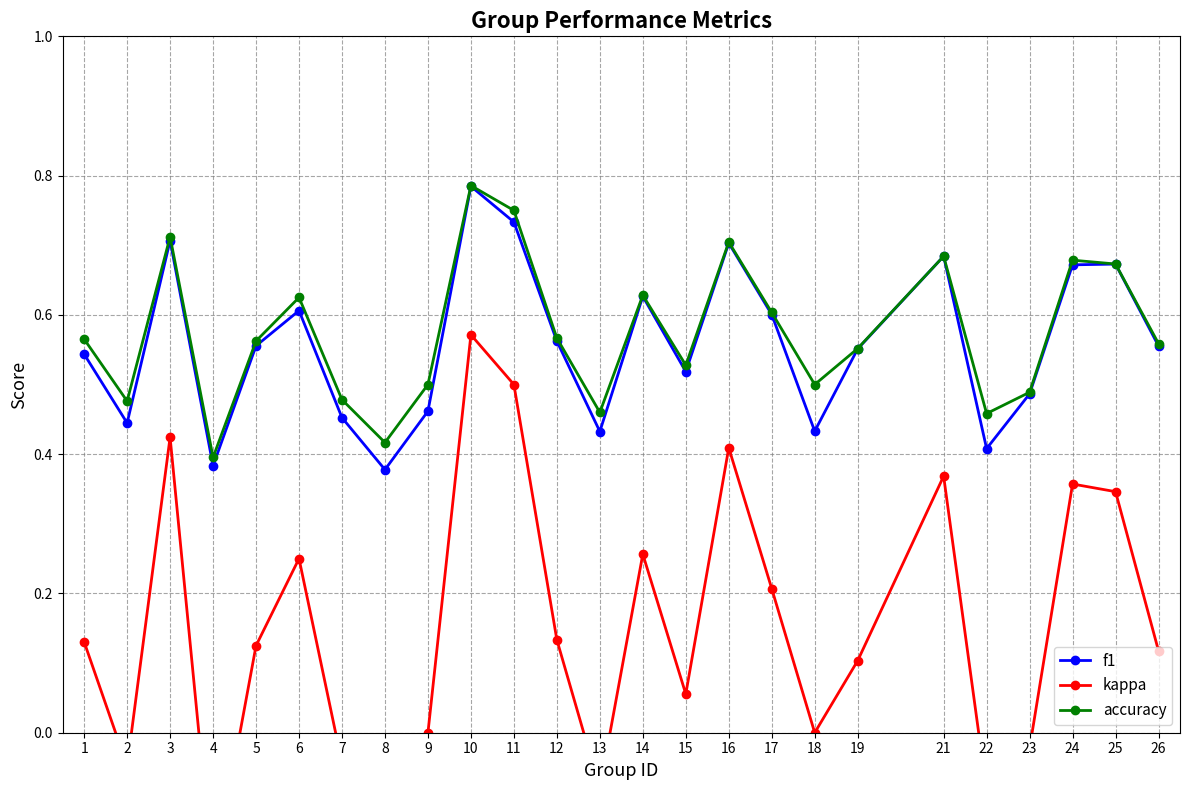

Which series changed the most between 1 and 7?

kappa